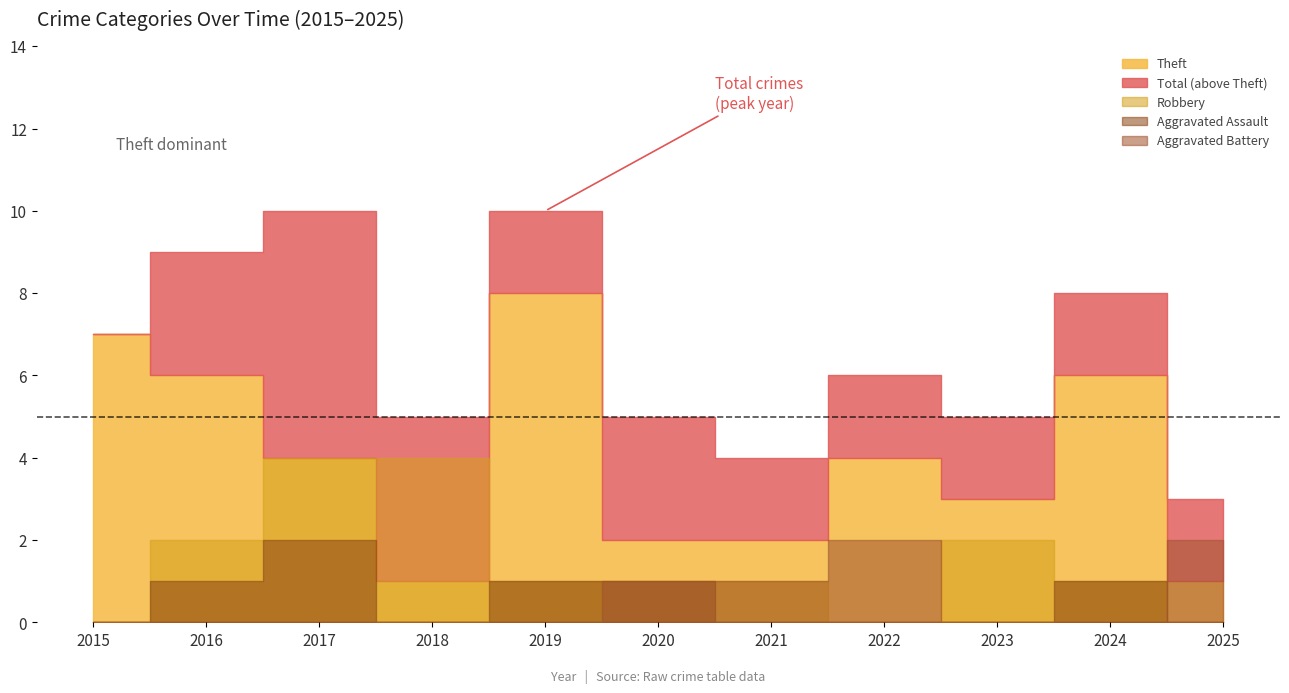

What is the average value of the Total series?

7